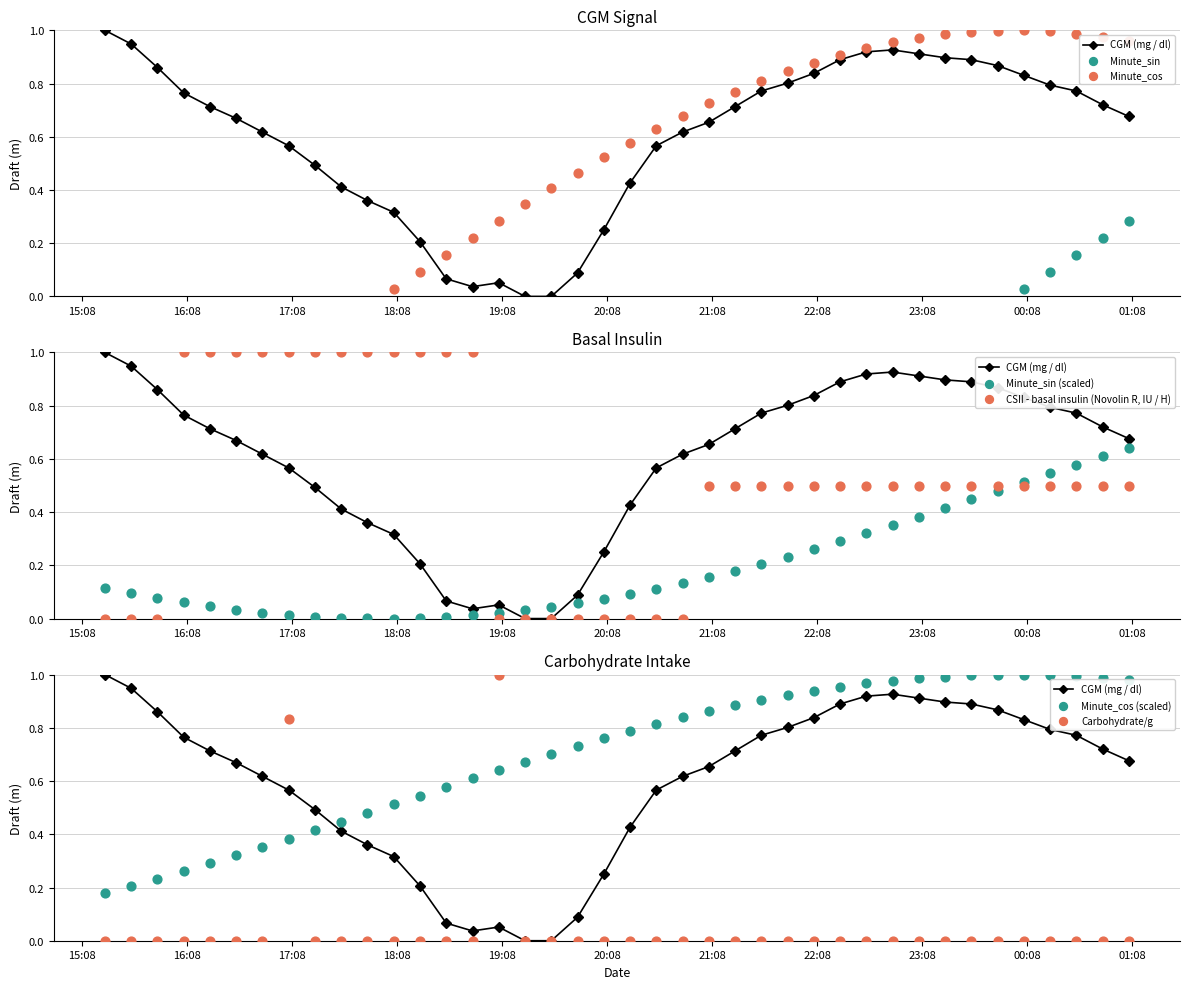

What is the total value across all series at 2021-11-01 23:06?

2.2